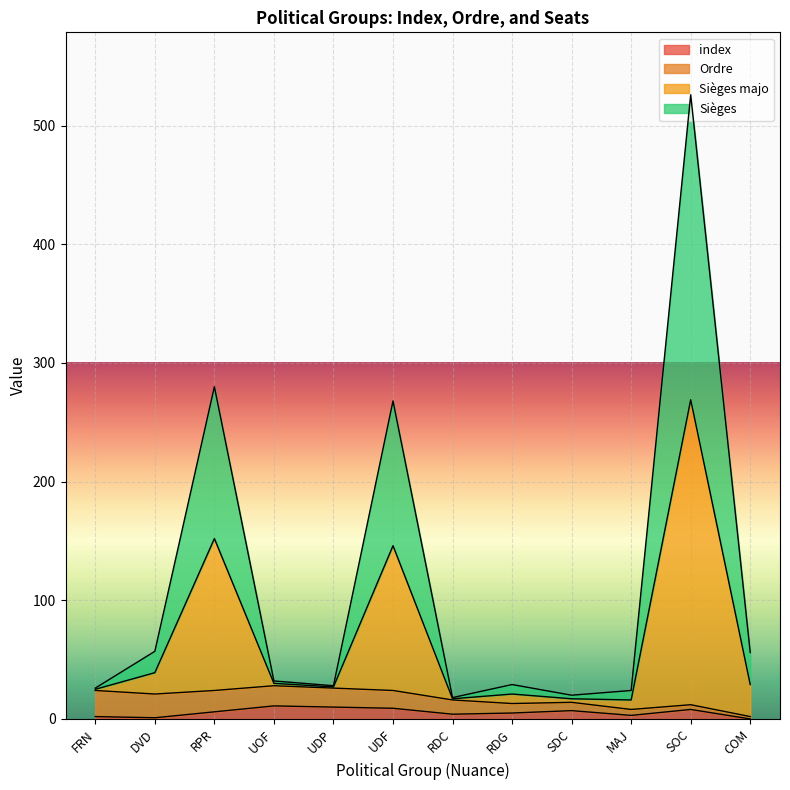

What is the spread (max minus min) of values at SOC?

518